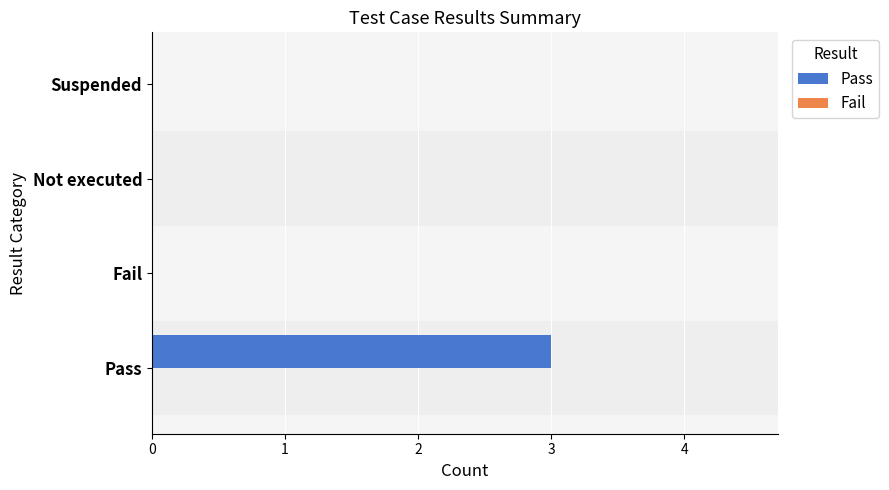

Reading top to bottom, list all the values displayed in this chart.

Suspended=0	Not executed=0	Fail=0	Pass=3